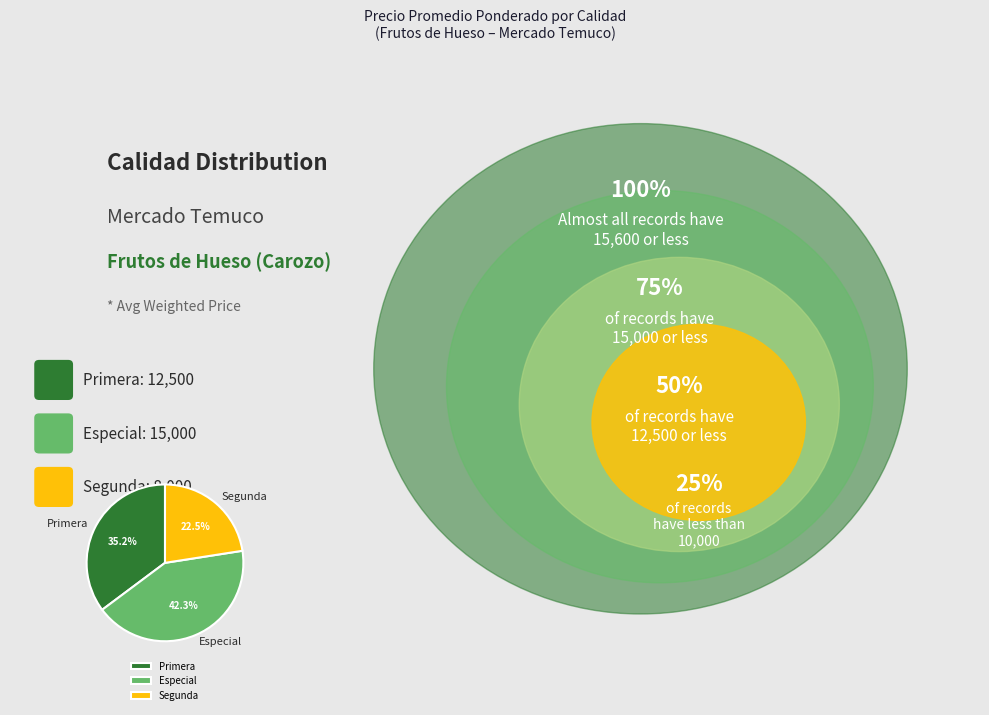

Between Primera and Especial, which is larger?

Especial